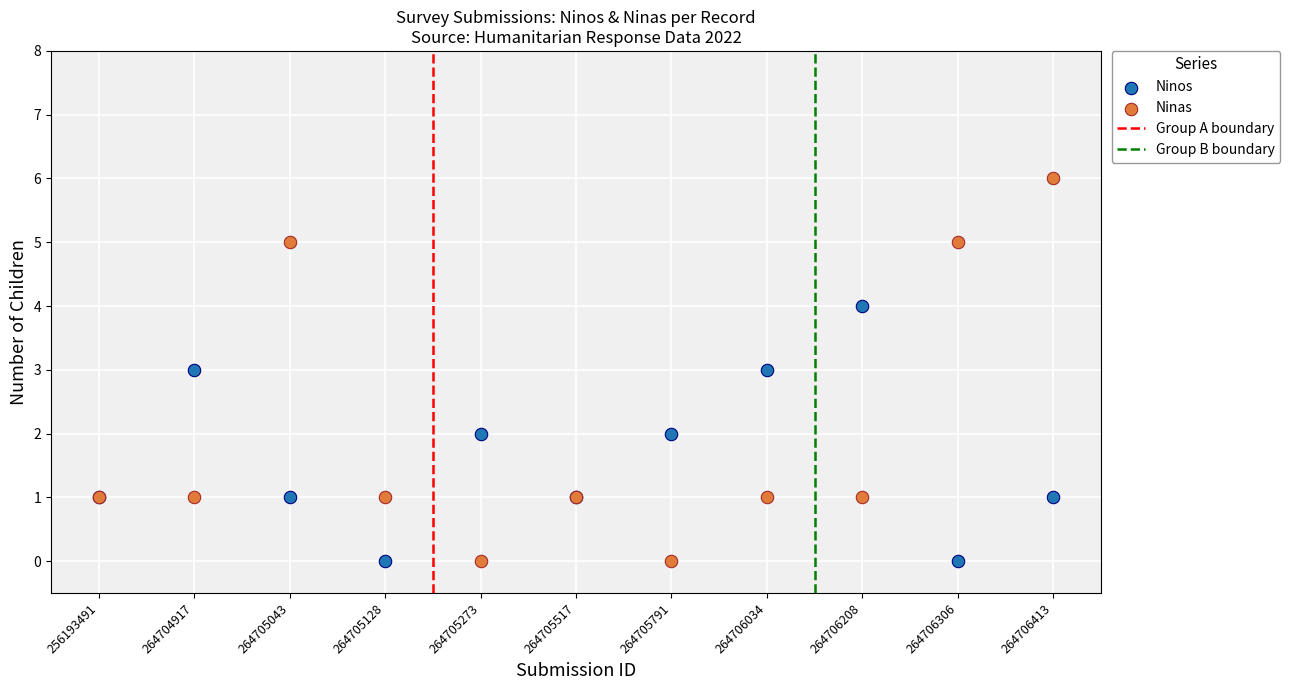

Which series contains the highest Y value?

Ninas